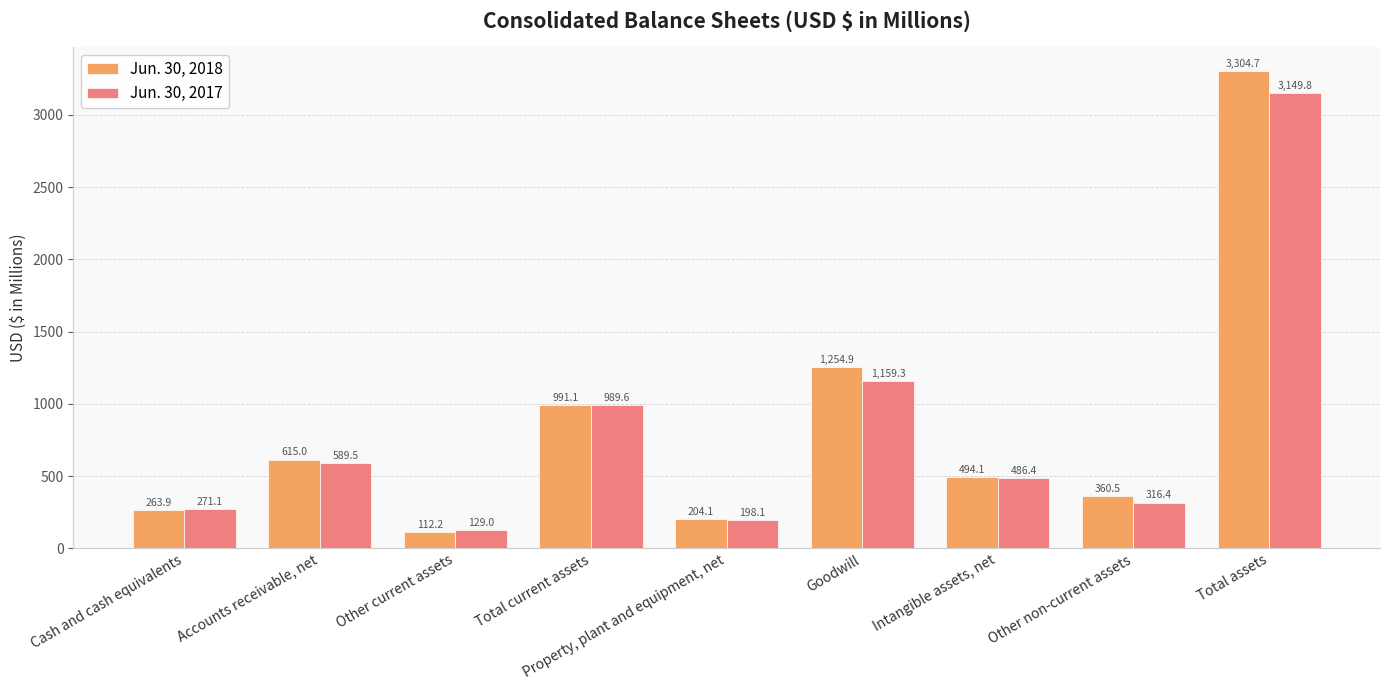

Which series changed the most between Cash and cash equivalents and Intangible assets, net?

Jun. 30, 2018